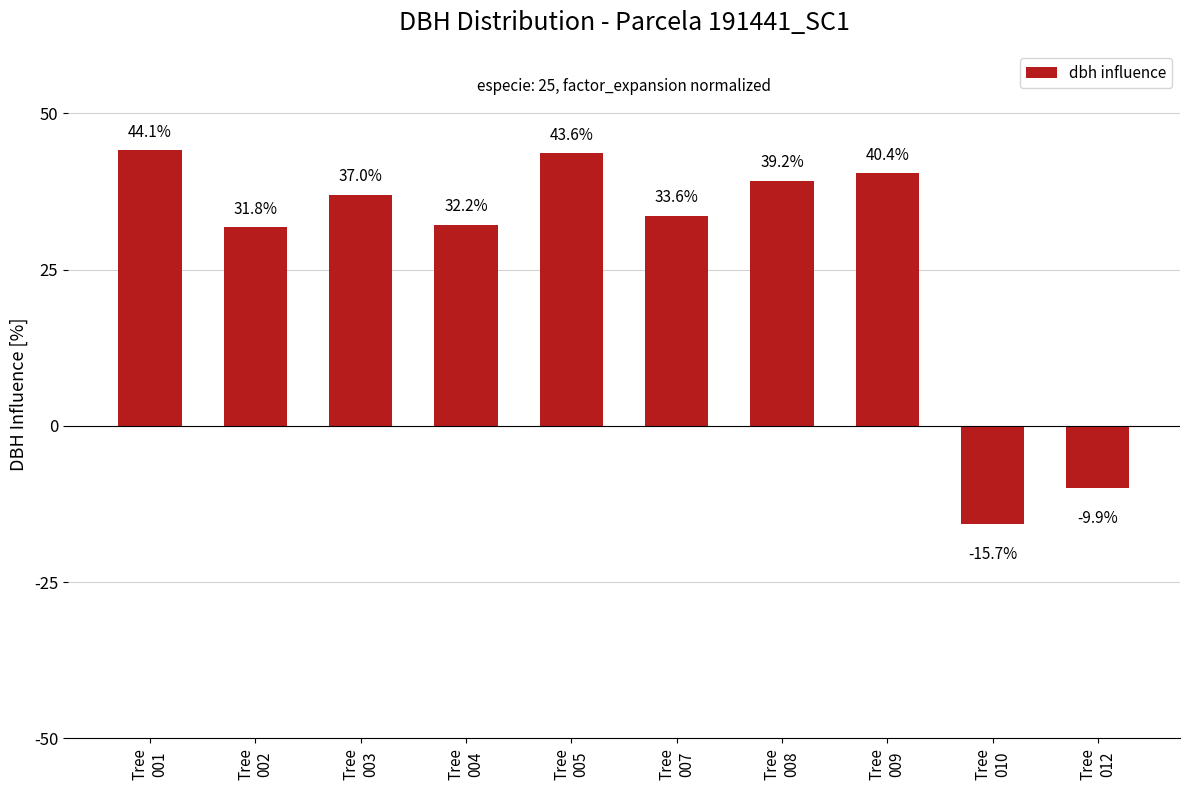

What is the sum of the values at Tree
012 and Tree
002?

21.9